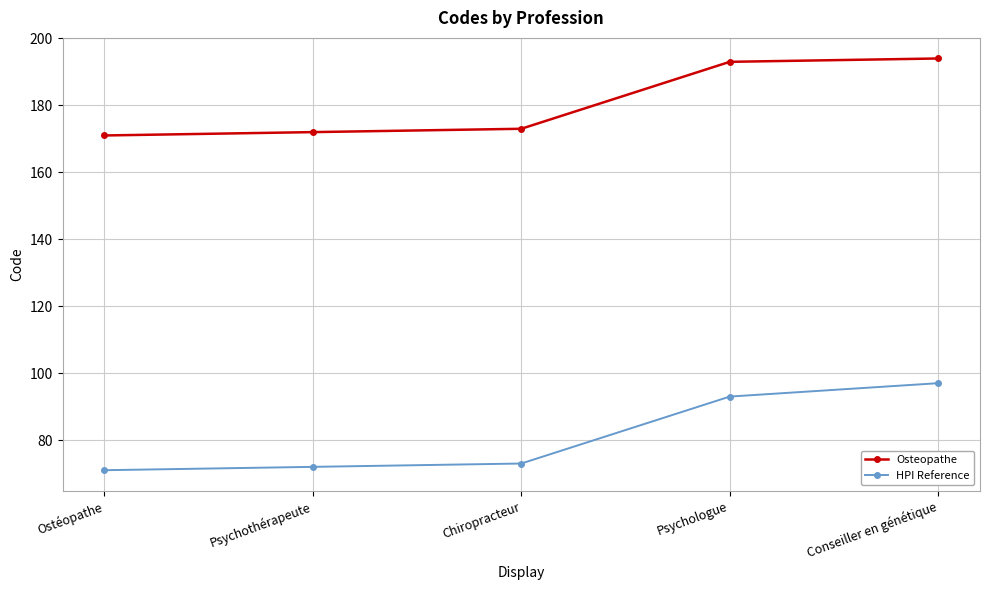

At how many categories does at least one series exceed 101?

5